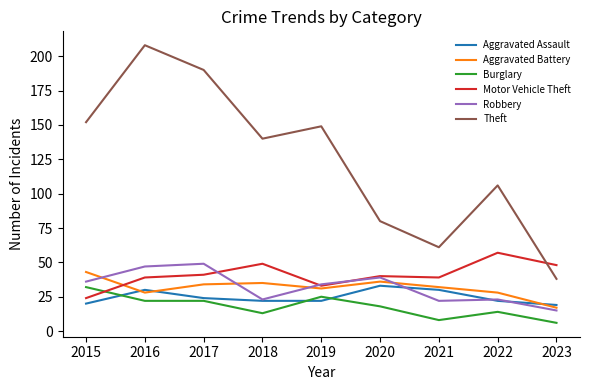

Is the value of Motor Vehicle Theft at 2019 greater than the value of Aggravated Battery at 2022?

Yes